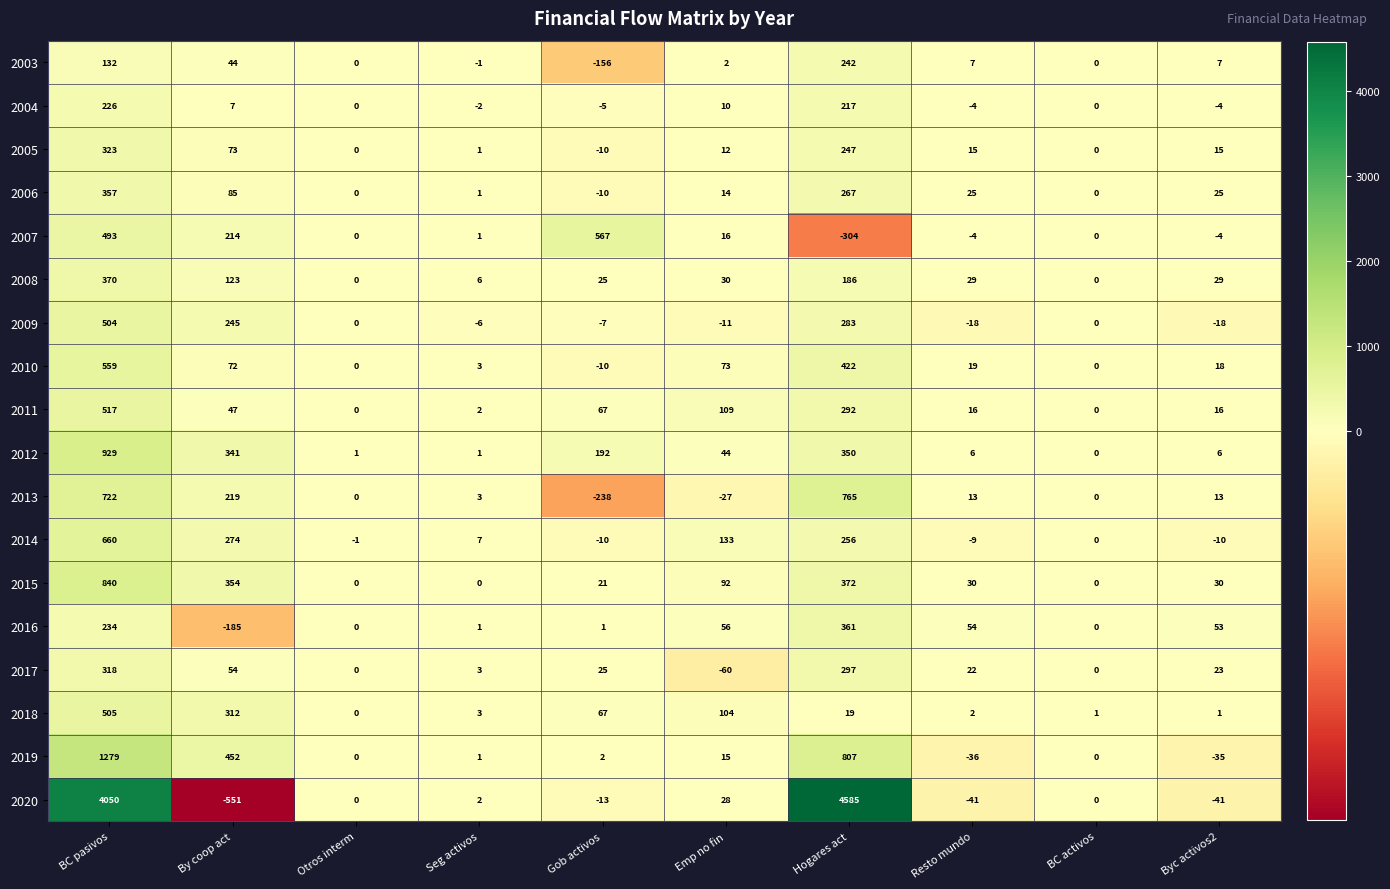

What is the minimum value shown in the chart?

-551